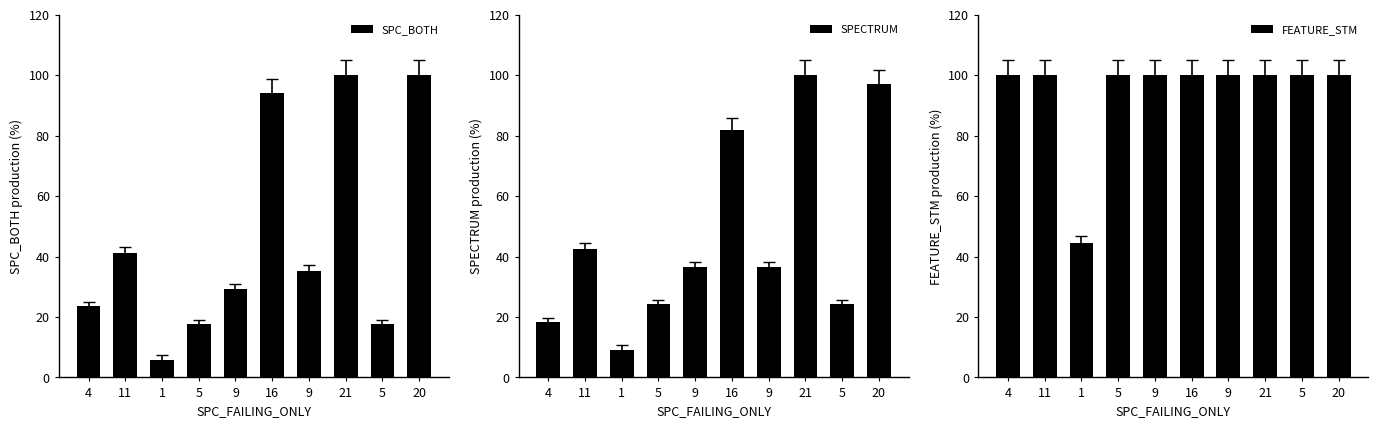

What is the maximum value shown in the chart?

100.0